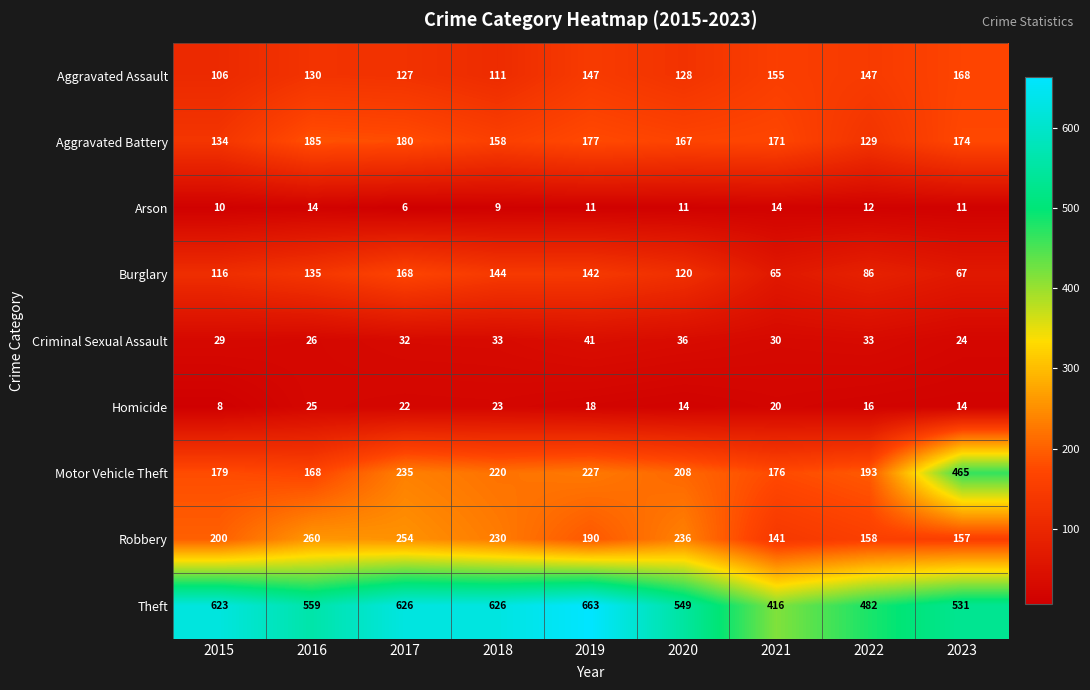

What is the smallest value displayed?

6